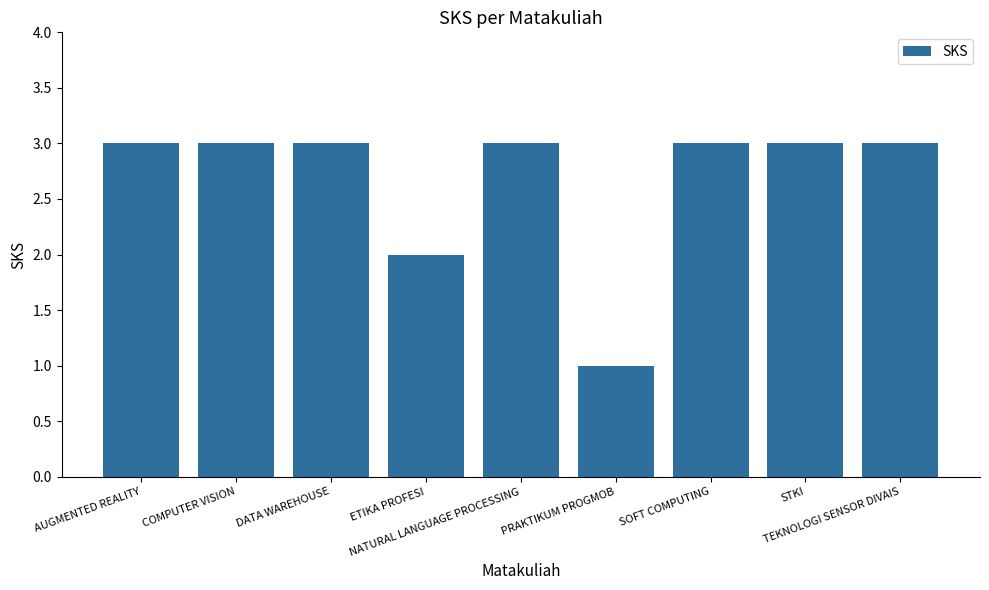

What is the change in value from ETIKA PROFESI to TEKNOLOGI SENSOR DIVAIS?

+1